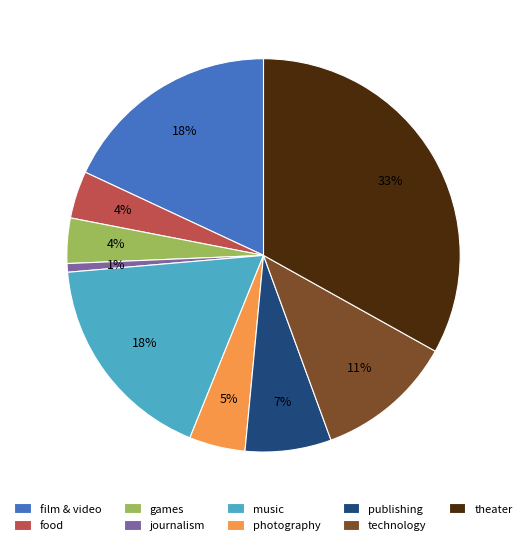

Which slice is the smallest?

journalism